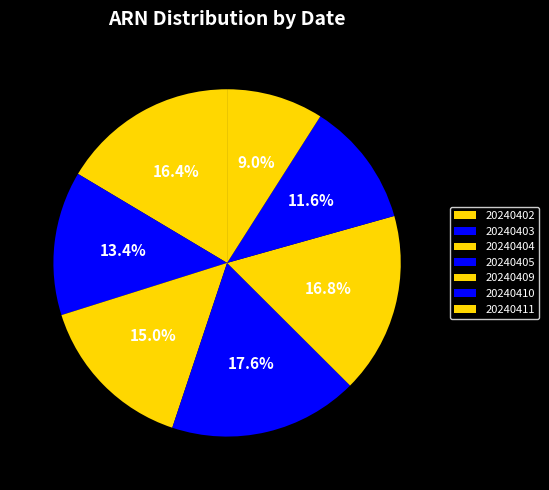

How many segments does this pie chart have?

7